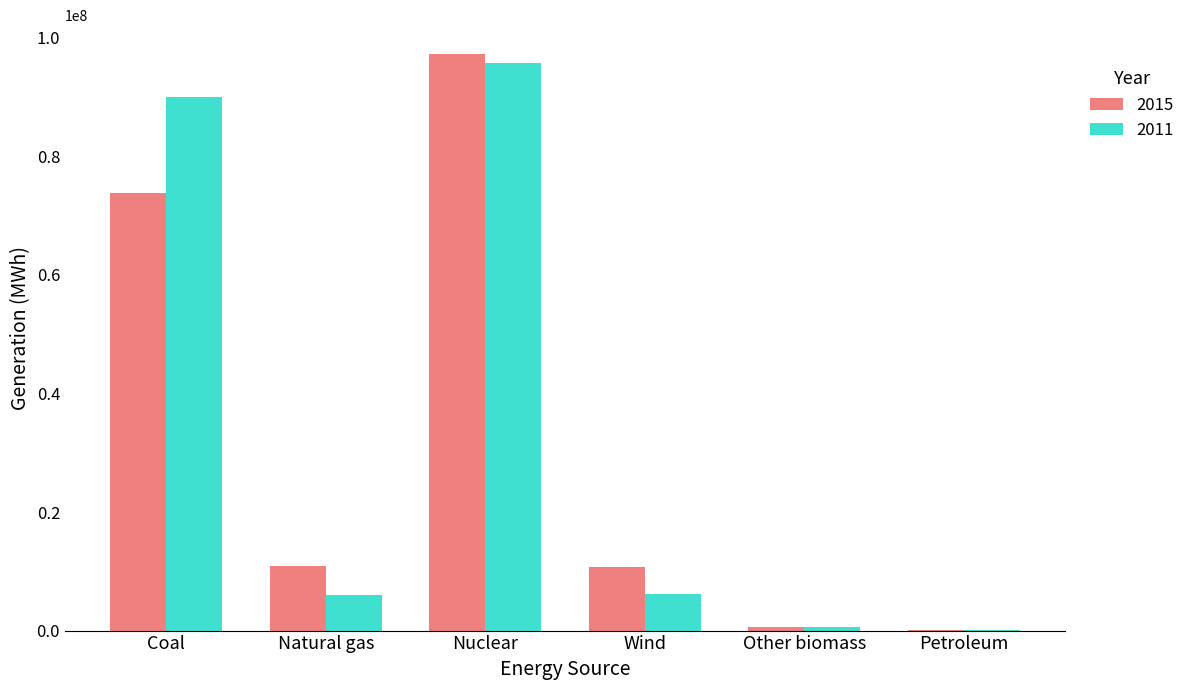

Is the value of 2015 at Natural gas greater than the value of 2011 at Coal?

No